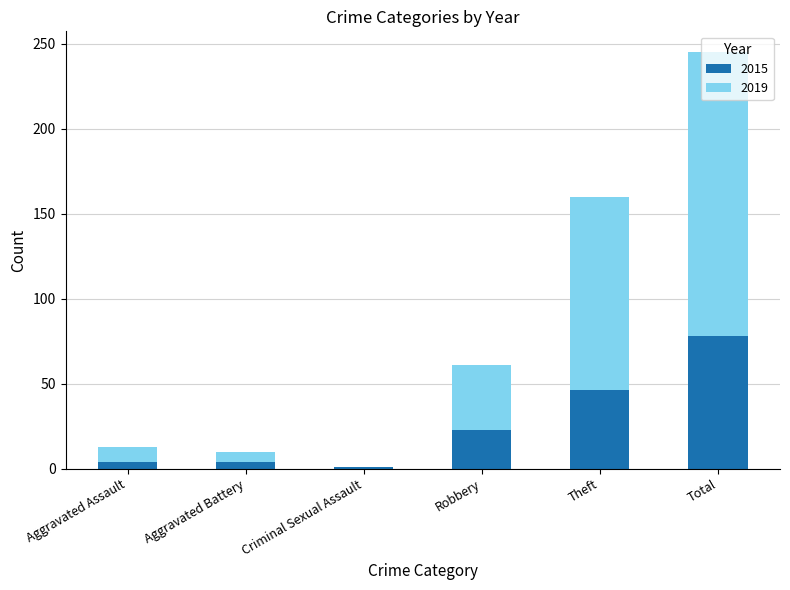

Does the chart contain stacked bars?

Yes